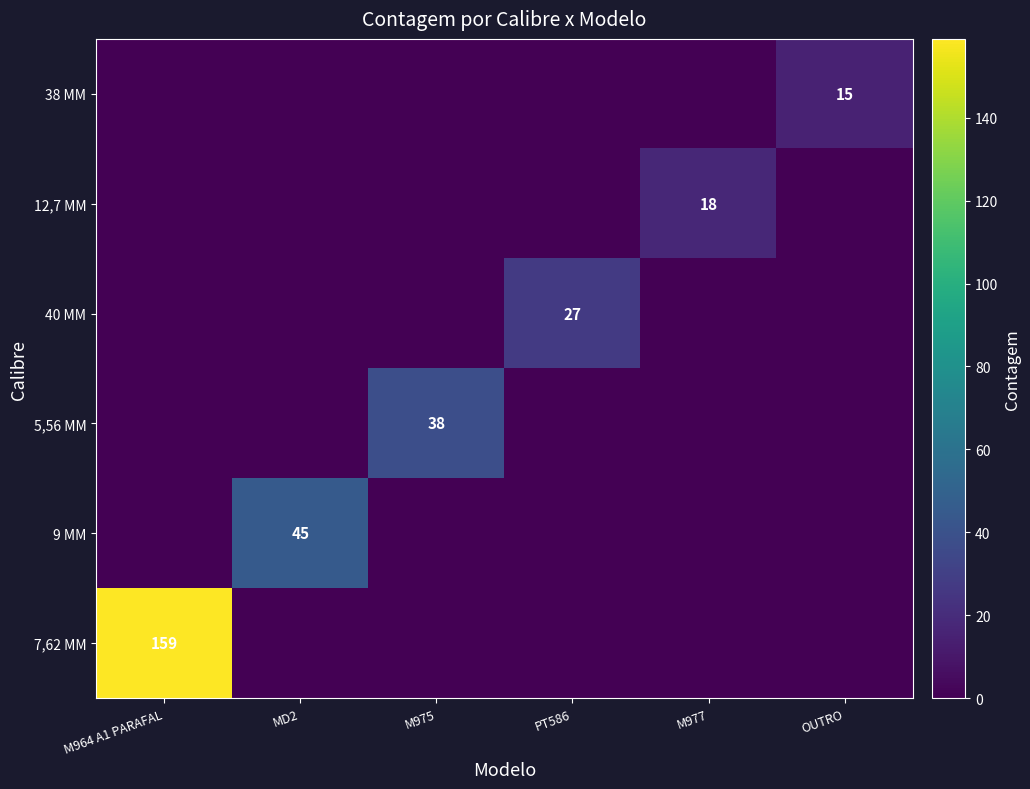

Is it true that 9 MM equals 45 at MD2?

True